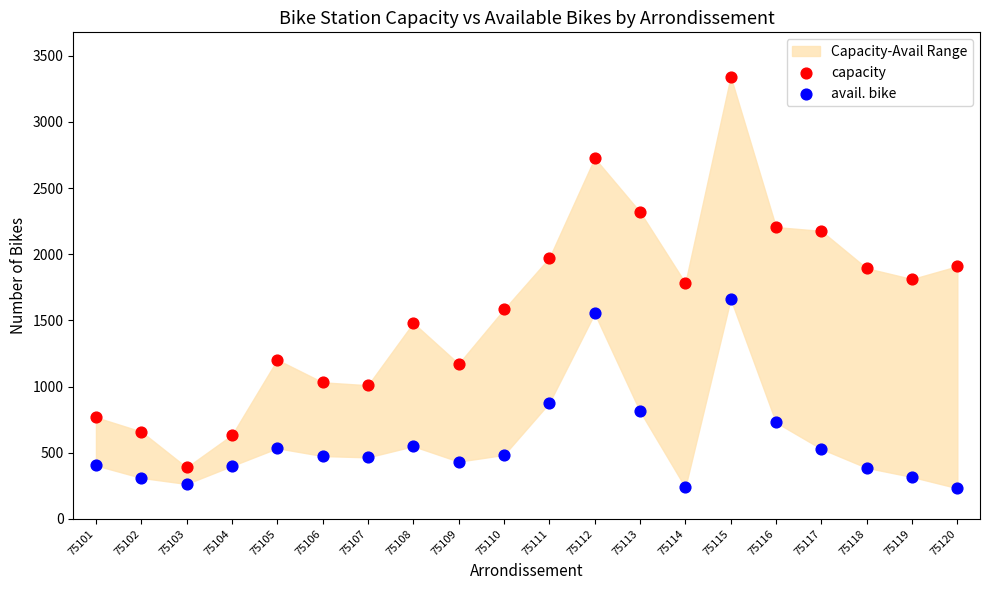

Which series reaches the maximum Y coordinate?

capacity